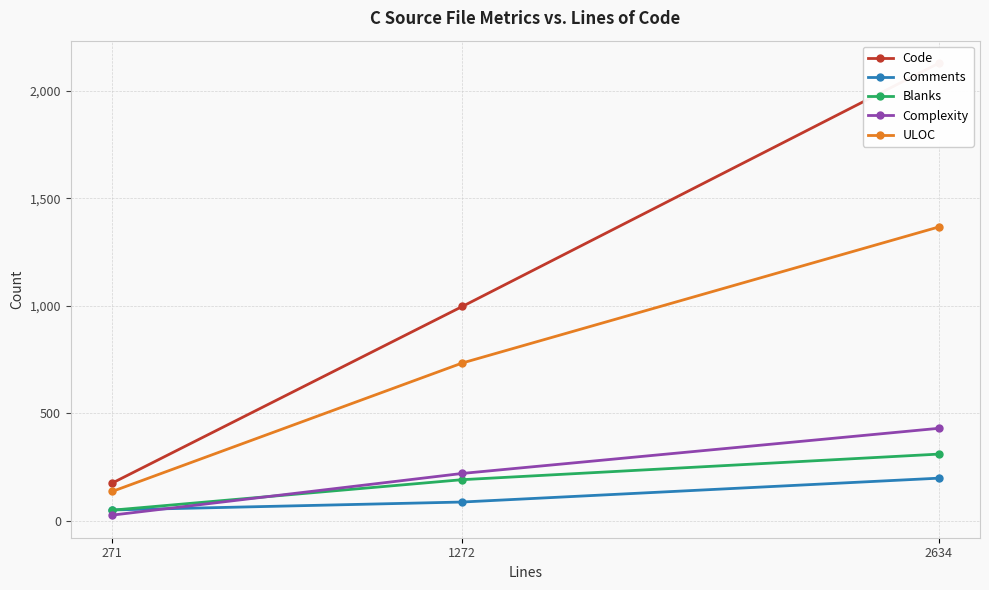

How many values in the Complexity series are below 219?

1